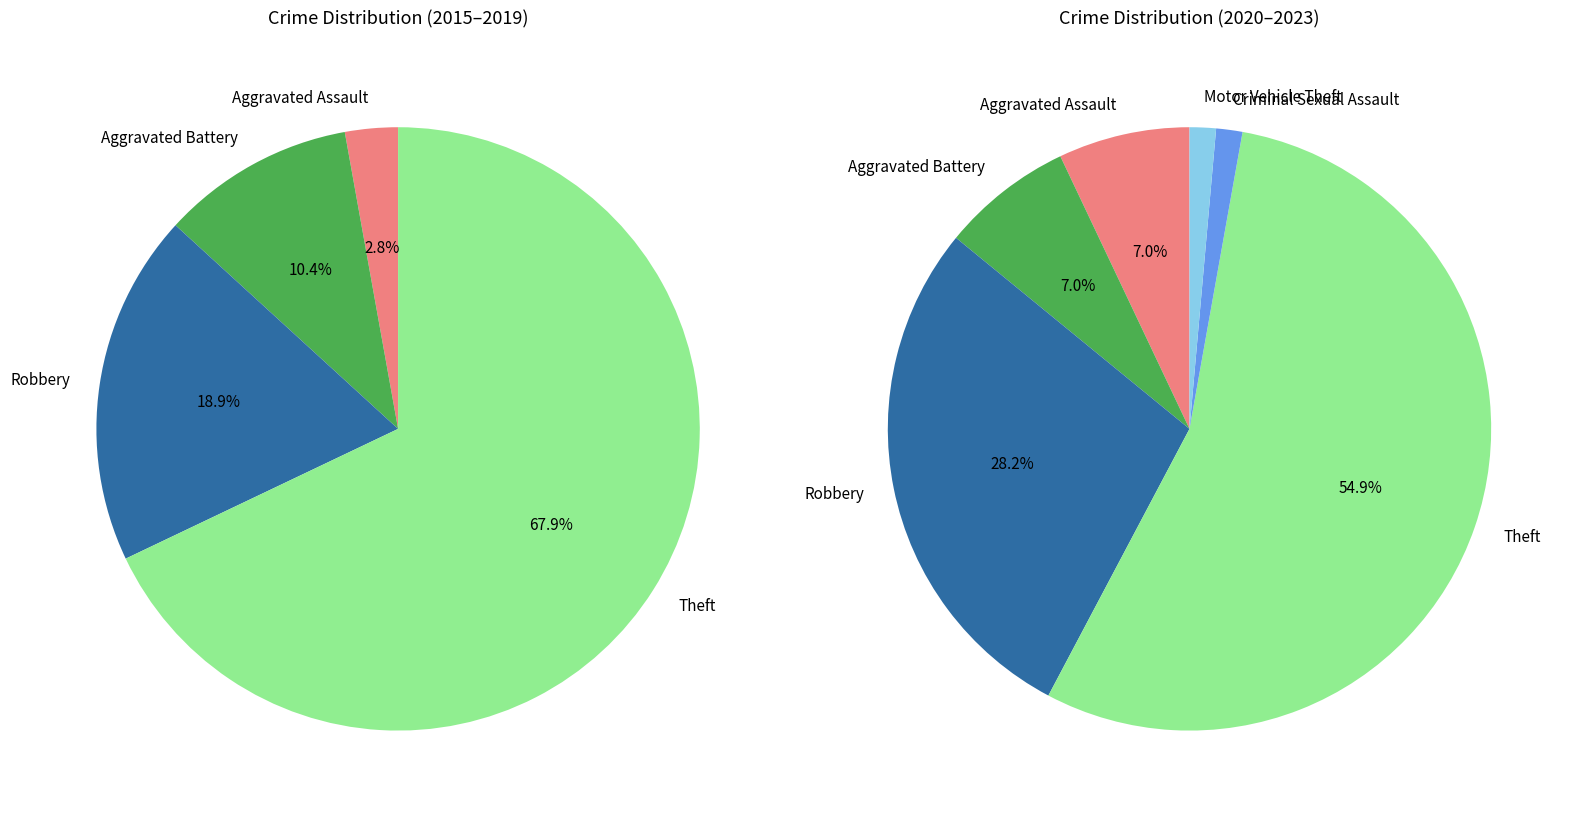

The Theft slice represents 41% of the pie. True or false?

False